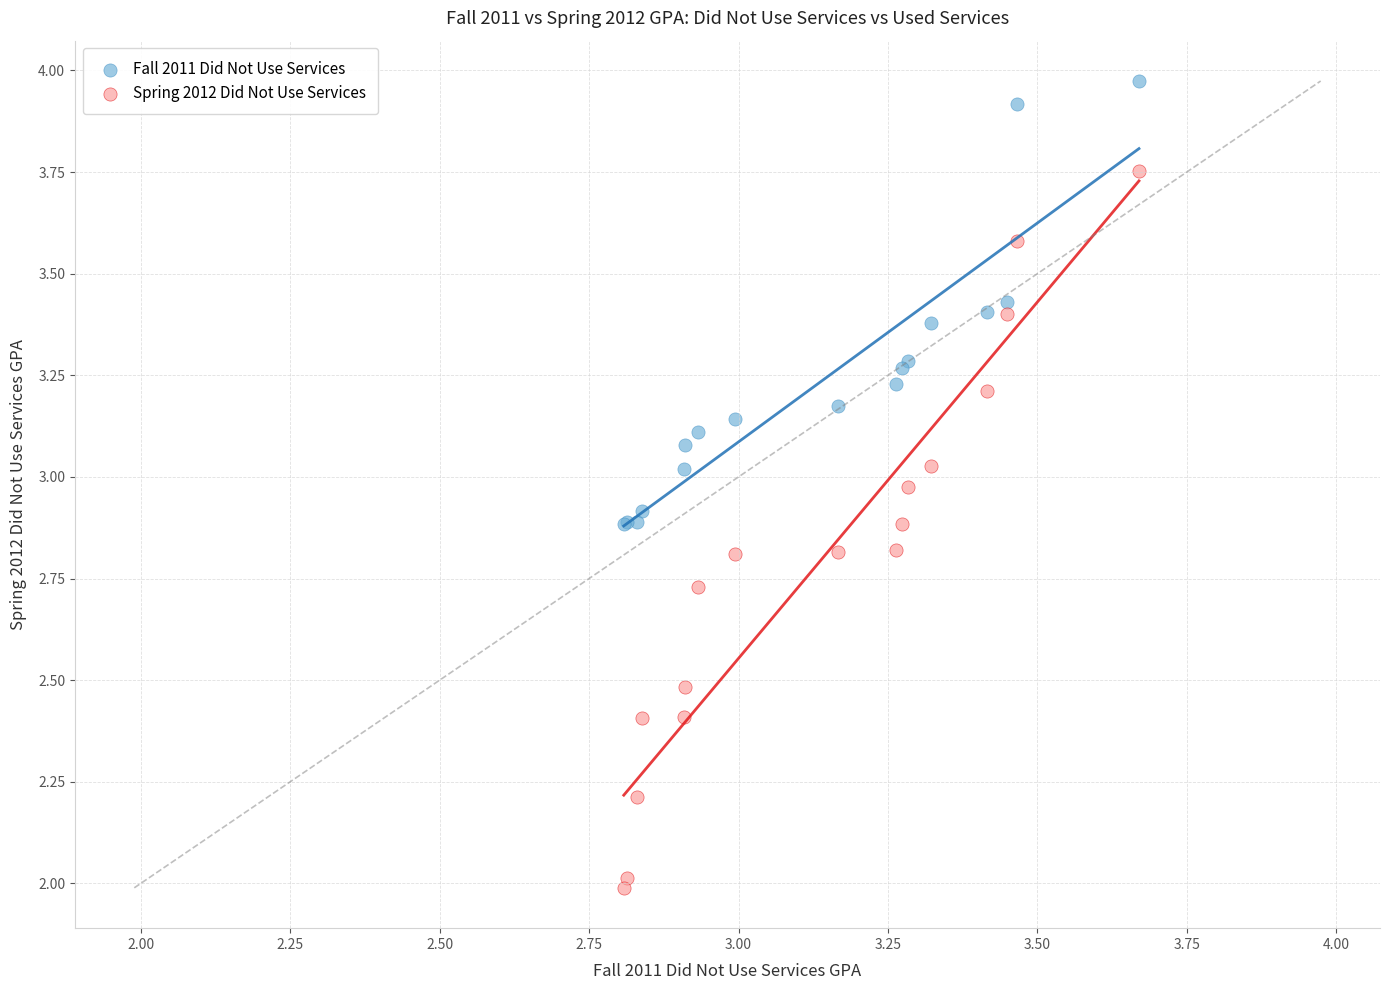

Which series has the widest spread of Y values?

Spring 2012 Did Not Use Services